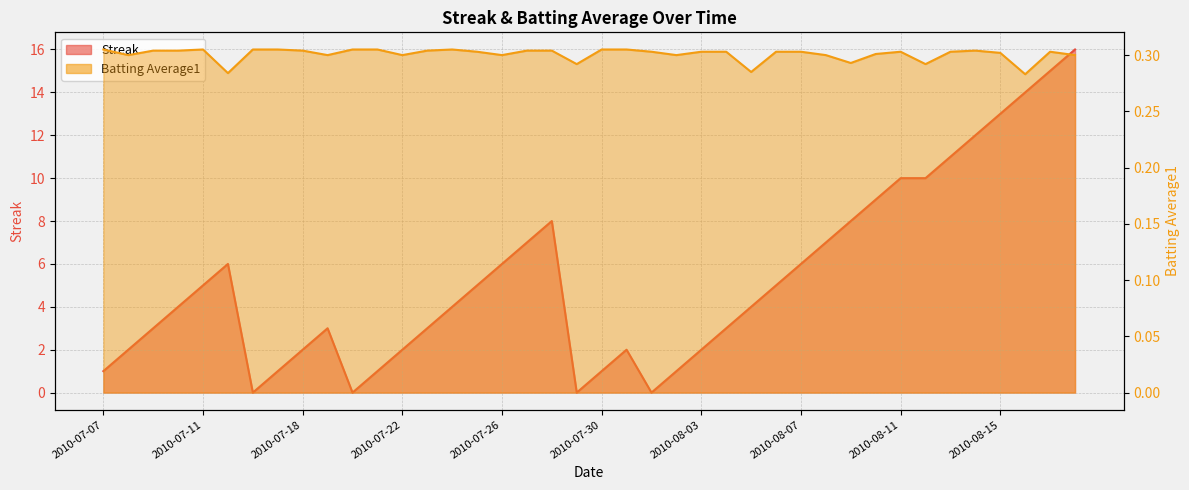

What is the difference between the Streak values at 2010-07-07 and 2010-08-06?

4.0